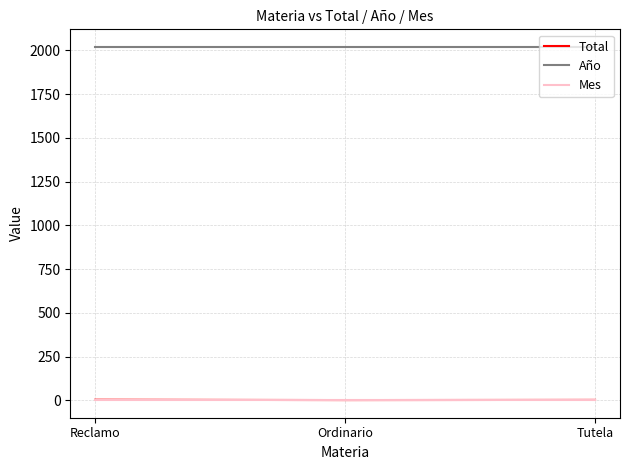

Is the value of Año at Reclamo greater than the value of Total at Reclamo?

Yes